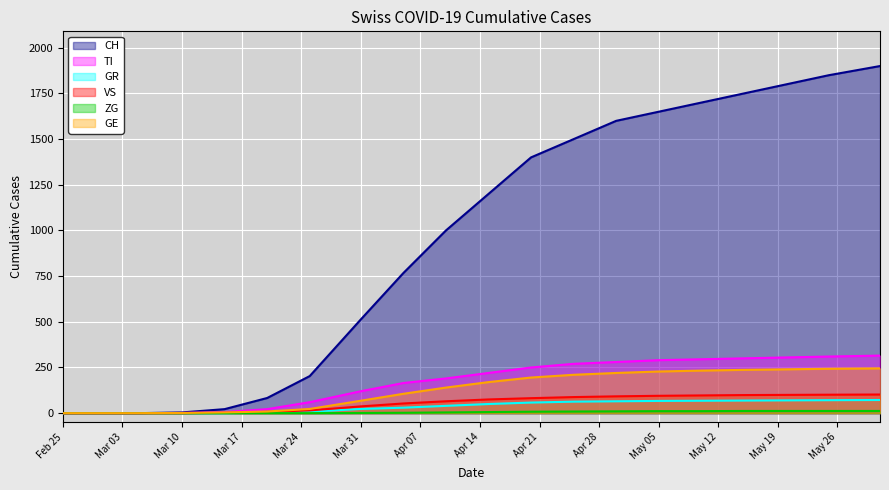

True or false: GR and GE cross at least once.

False